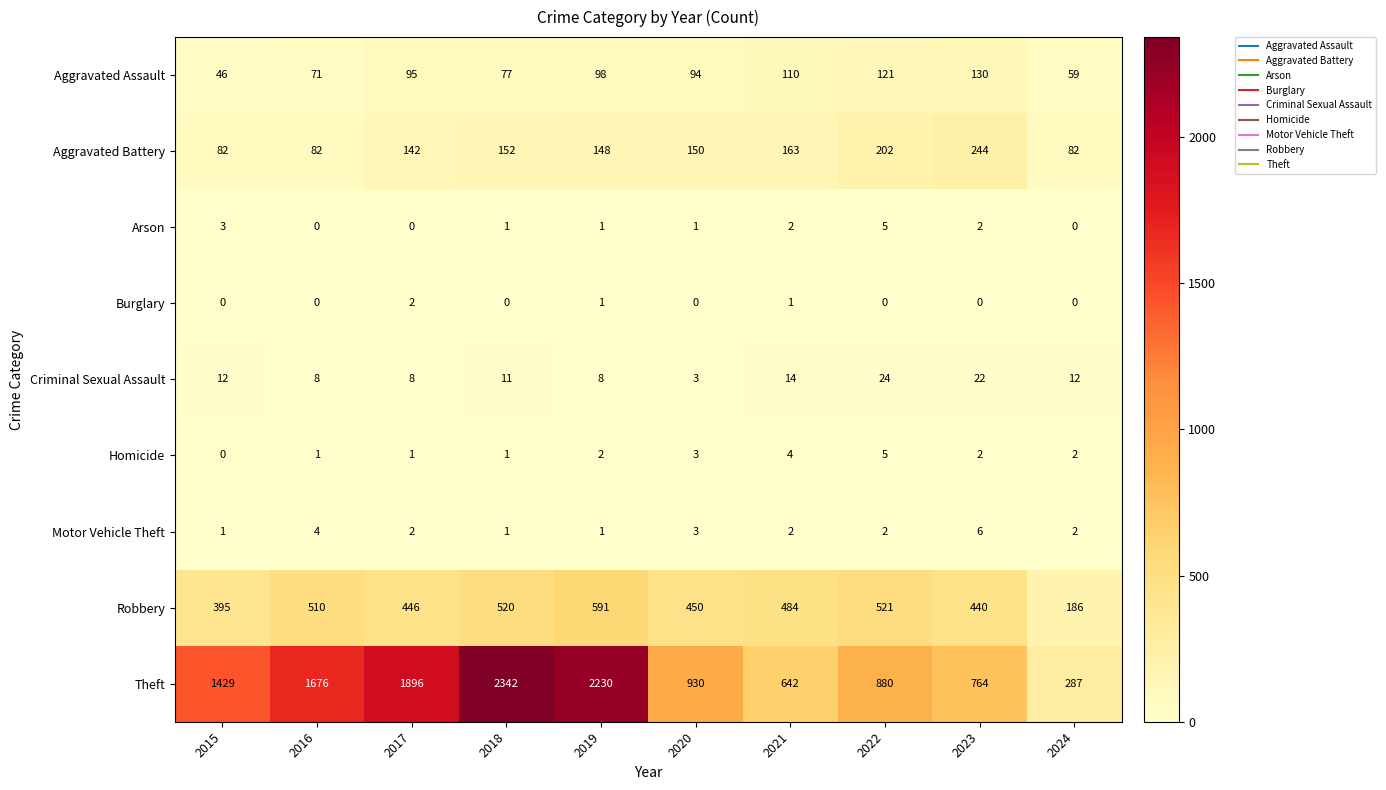

Is it true that Theft equals 764 at 2023?

True